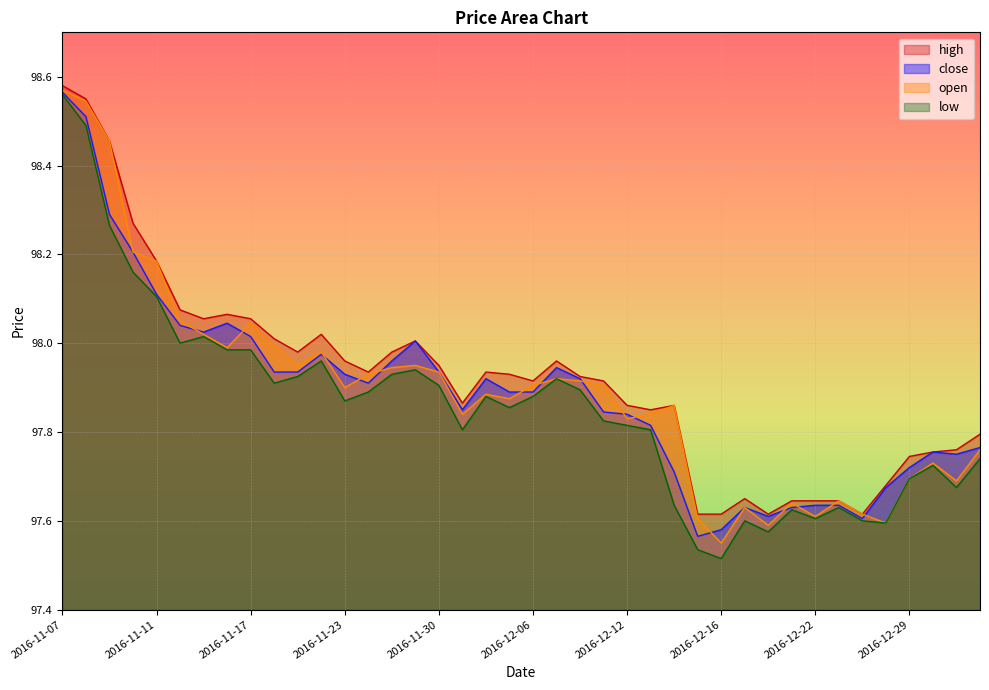

Rank the series at 2016-12-23 from lowest to highest value.

low, close, high, open